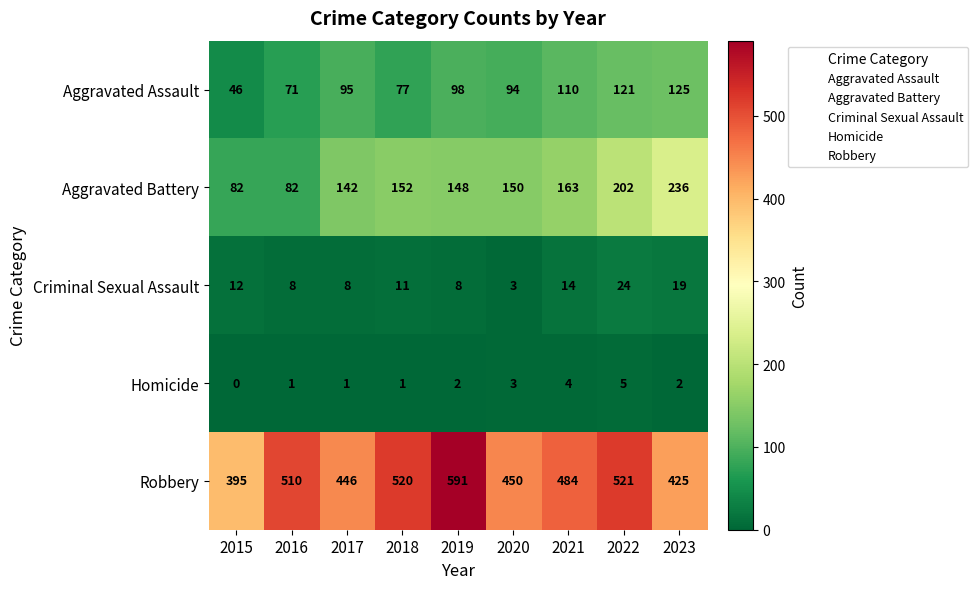

What is the spread (max minus min) of values at 2015?

395